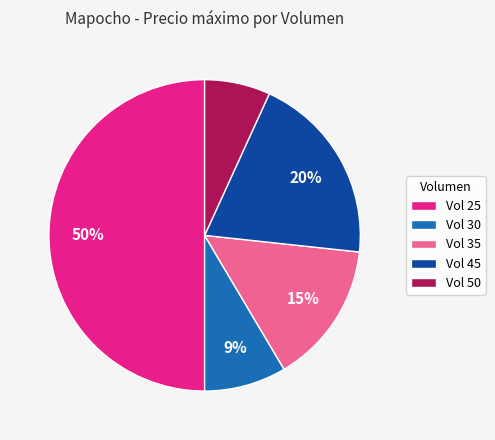

To the nearest percent, what is the average slice percentage?

20%